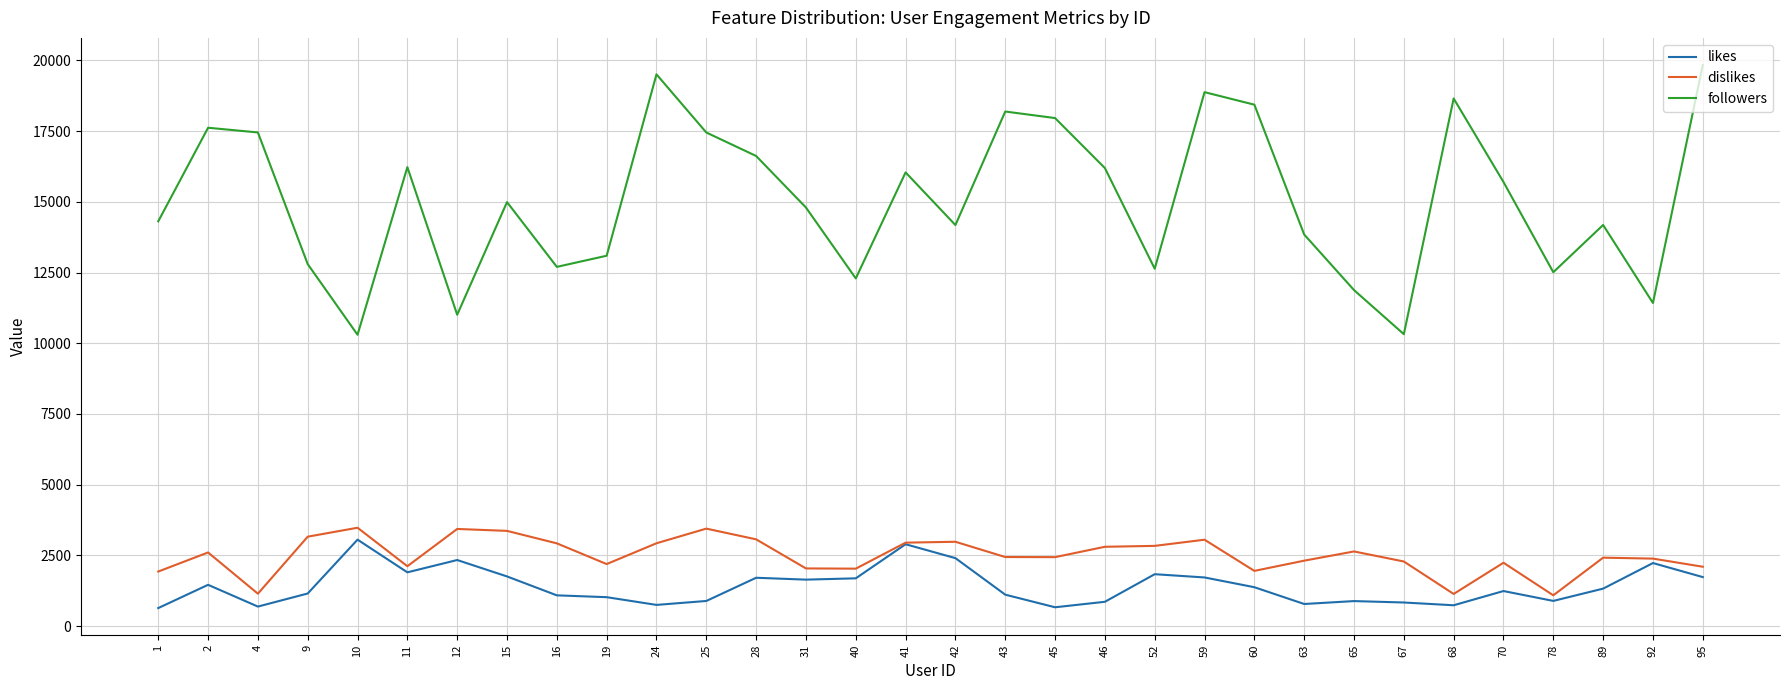

What is the difference between the maximum and minimum values in the likes series?

2418